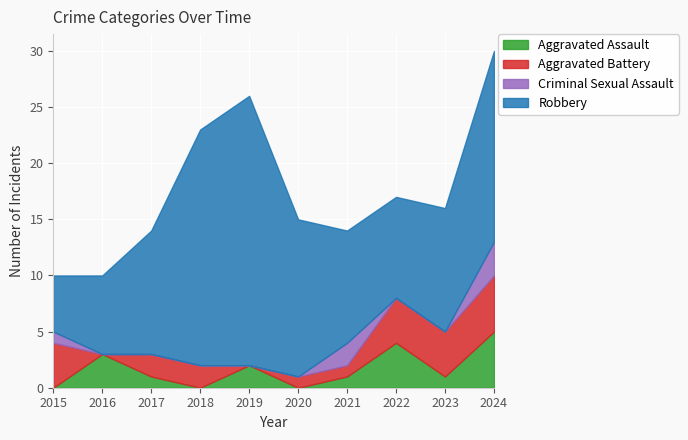

What is the sum of the Criminal Sexual Assault values at 2021 and 2024?

5